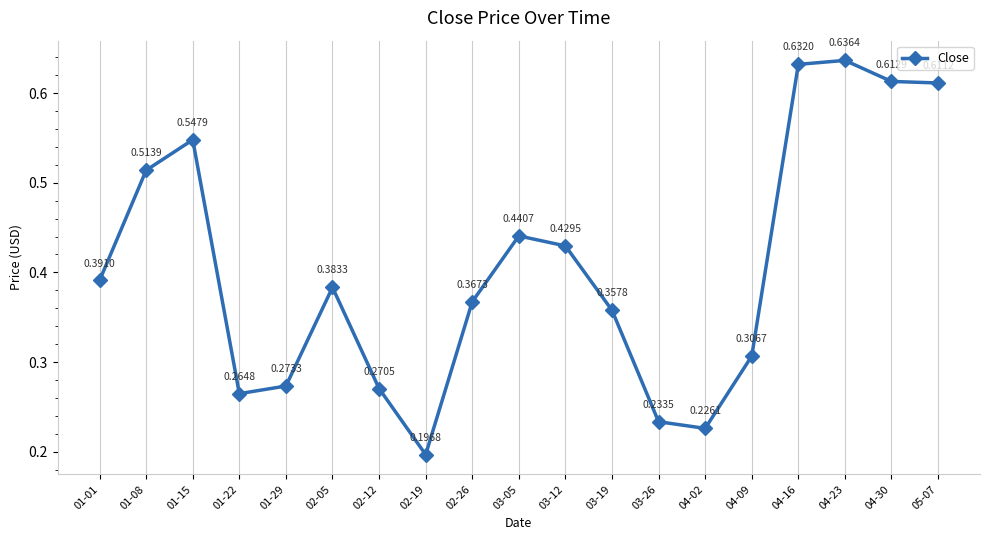

Does the chart have visible grid lines?

Yes